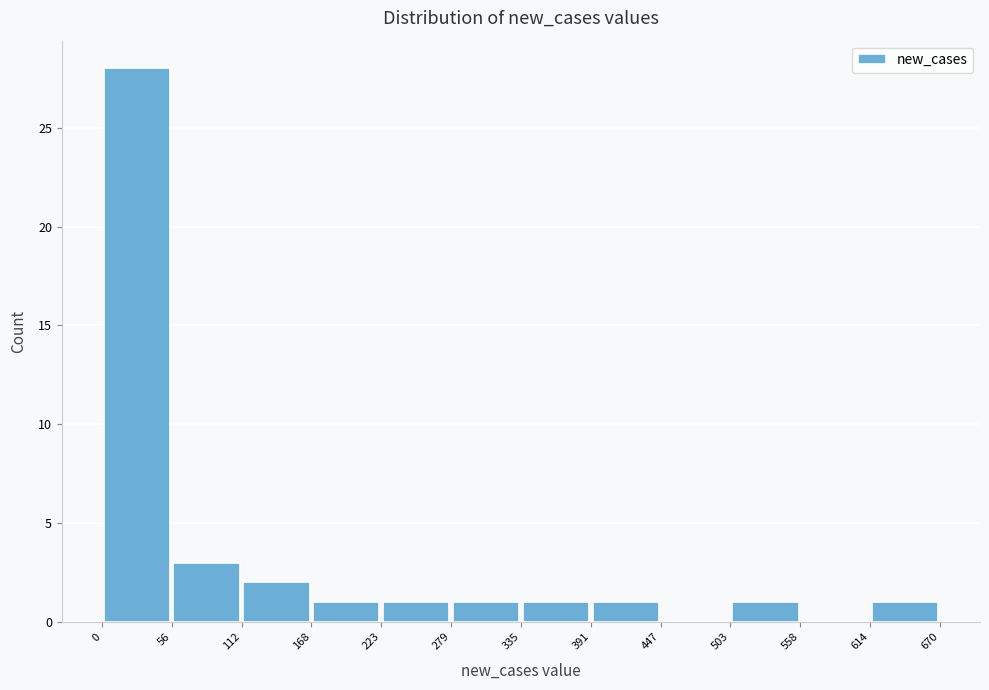

How tall is the bar that spans 168 to 223 on the x-axis? The values are not printed on the chart, so give them approximately, as read against the axis.

1